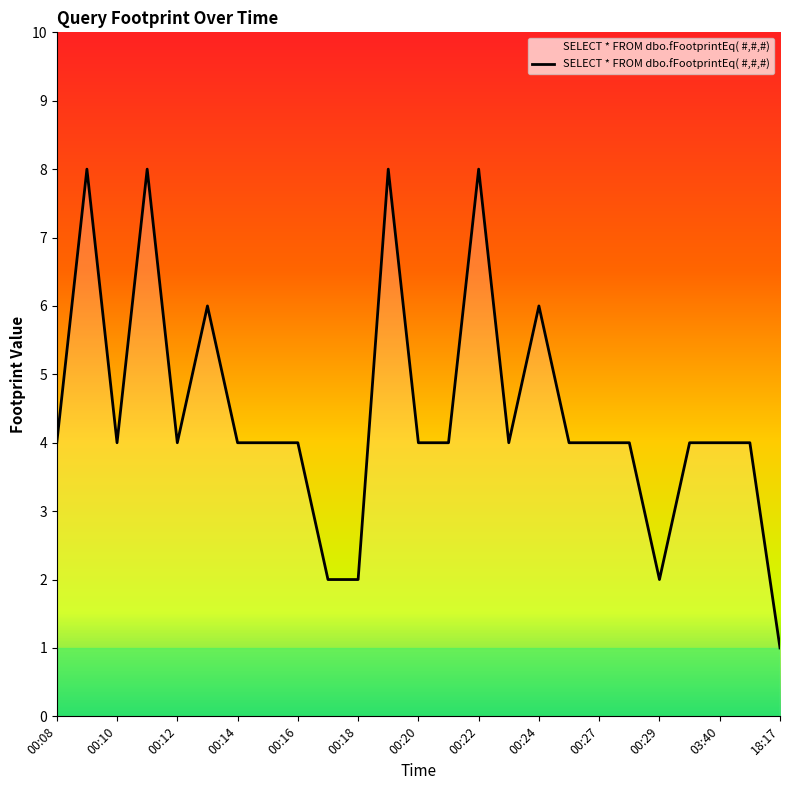

What is the greatest value displayed?

8